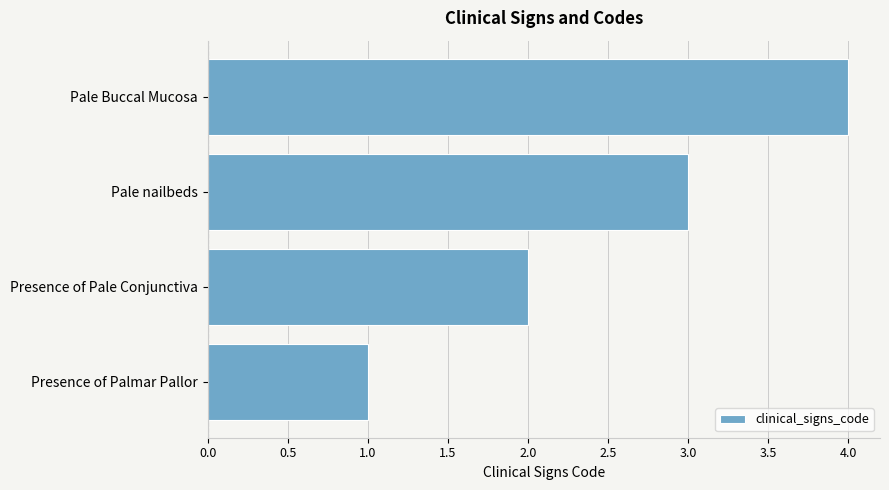

How many data points does each series have?

4